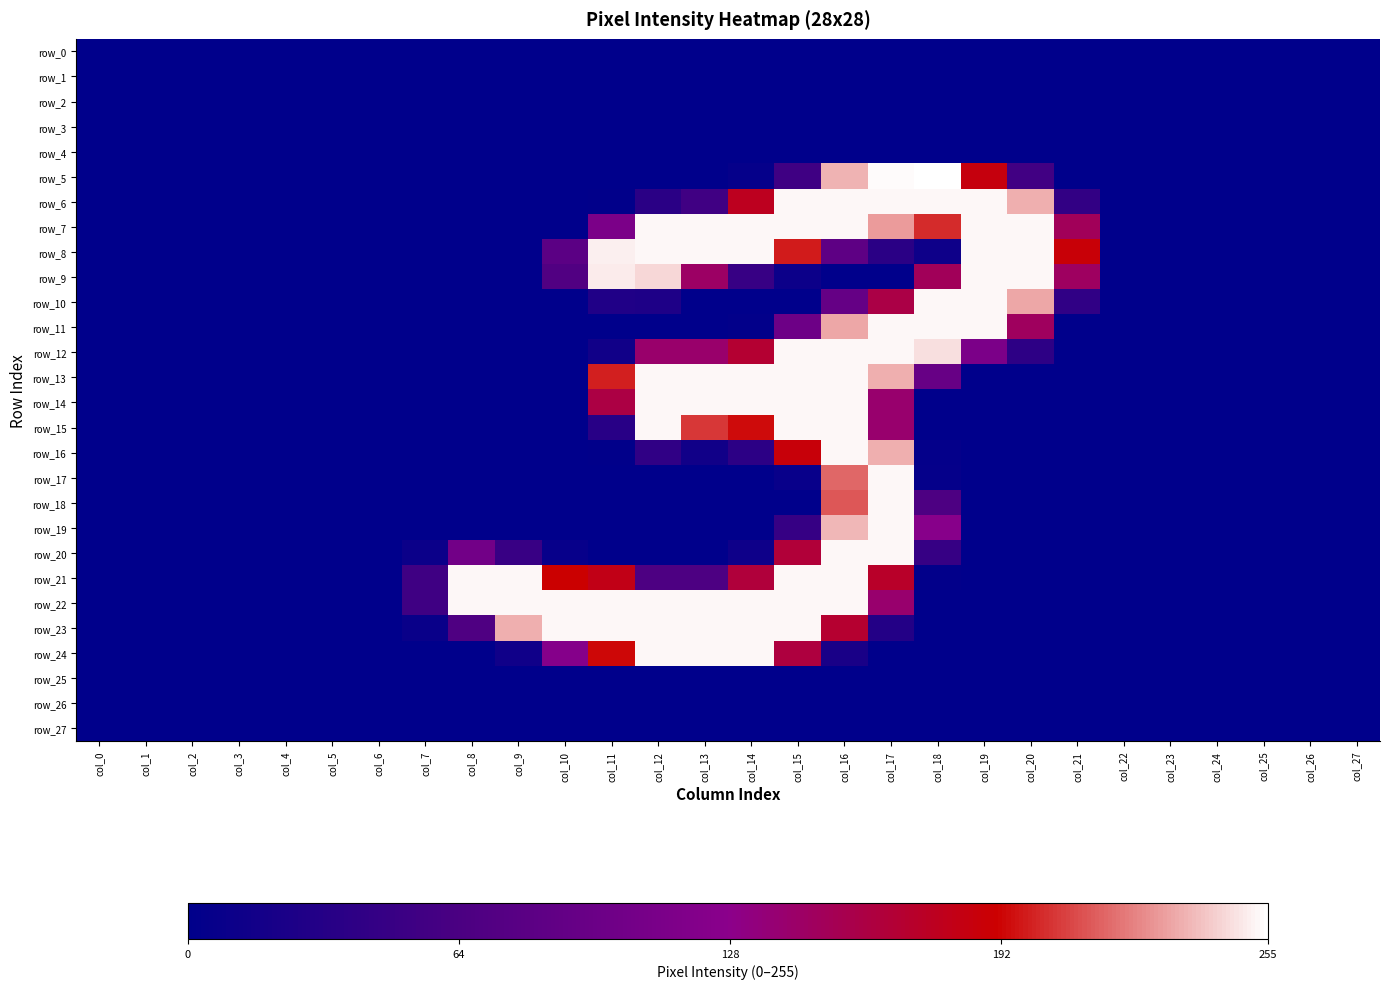

How many values in row_17 are above zero?

4